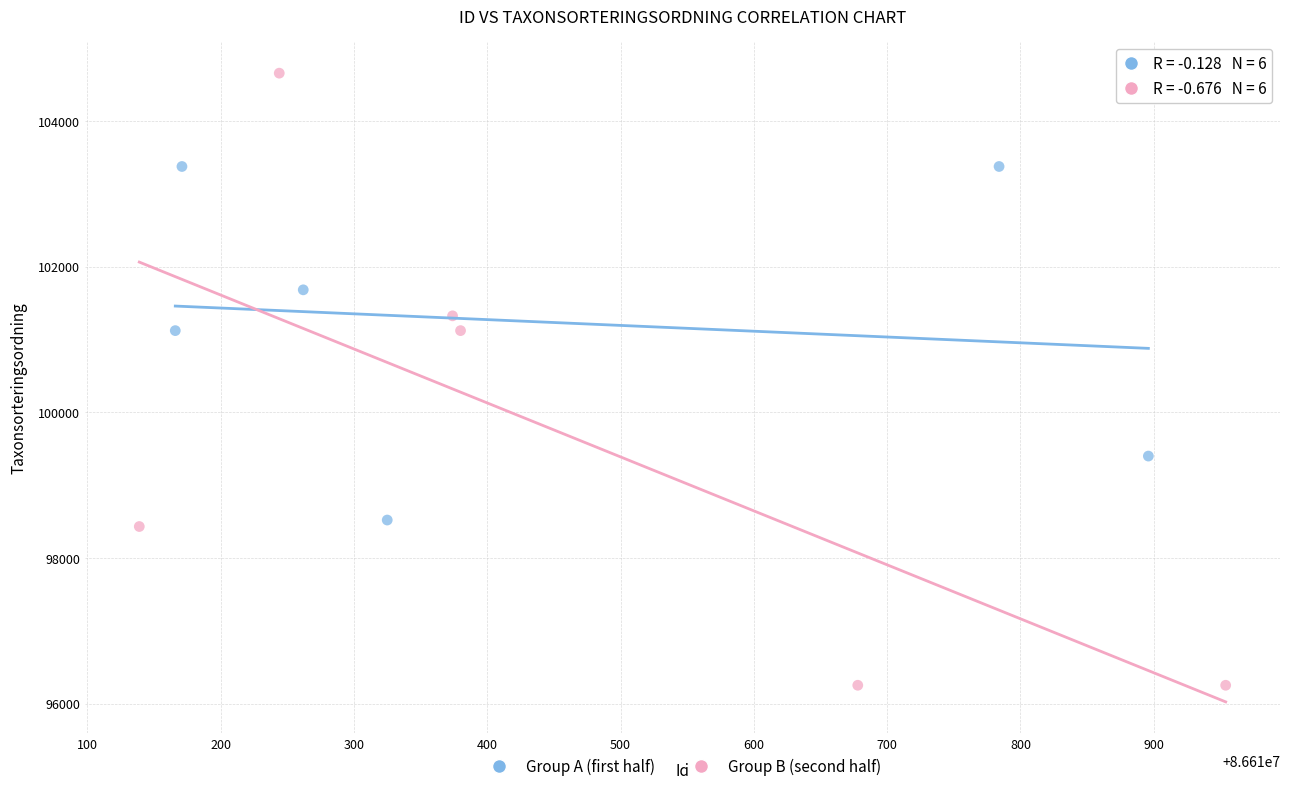

Which series has the widest spread of Y values?

Group B (second half)